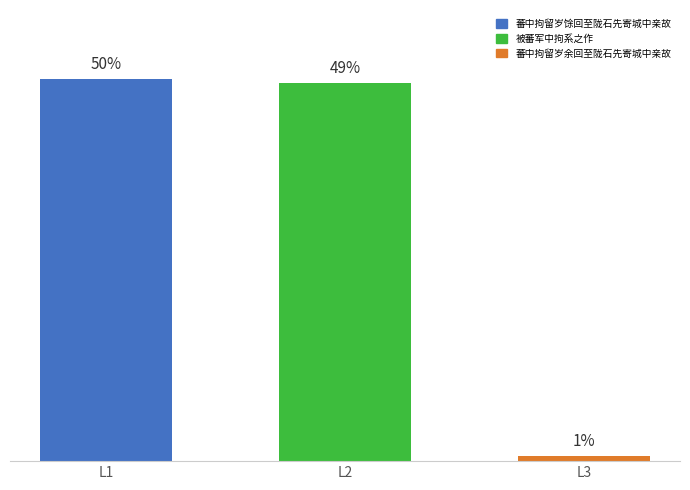

Are the bars horizontal?

No